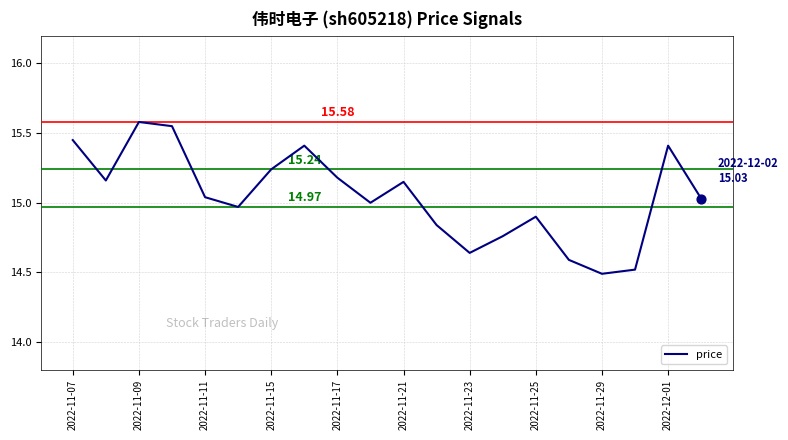

What is the difference between the maximum and minimum values?

1.1